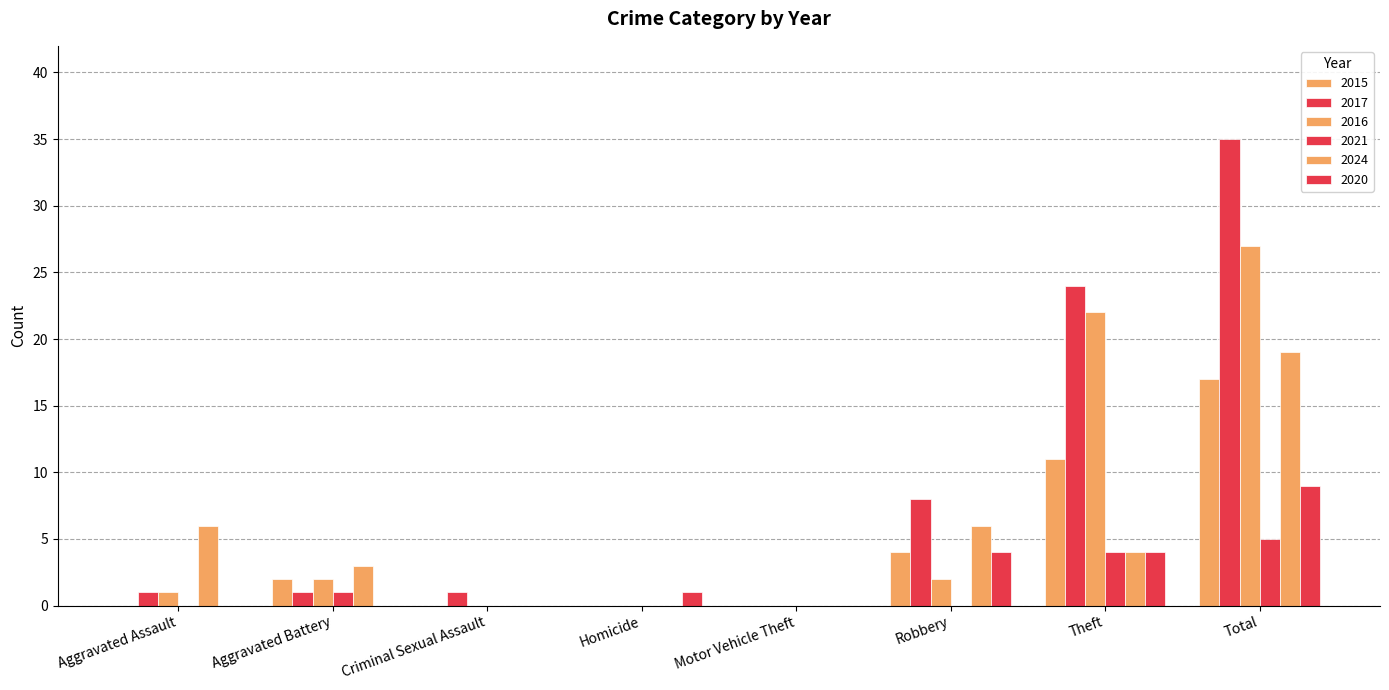

How many groups of bars are there?

8